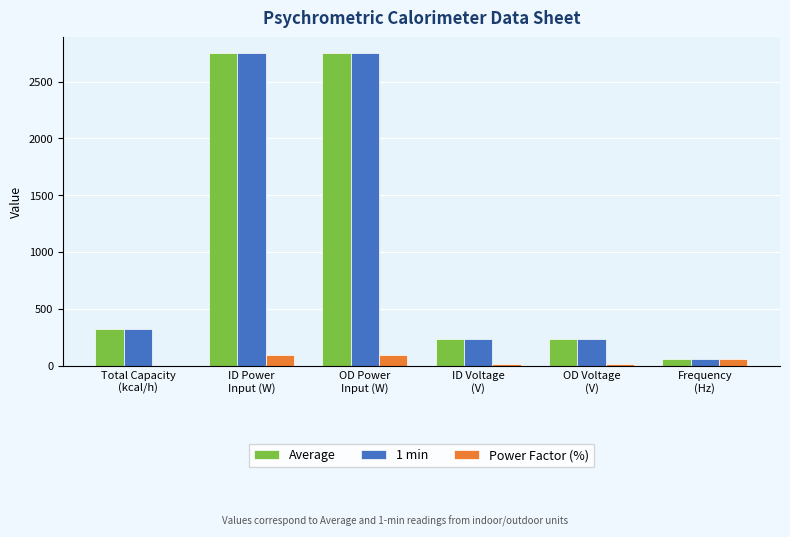

What is the total value across all series at Frequency
(Hz)?

183